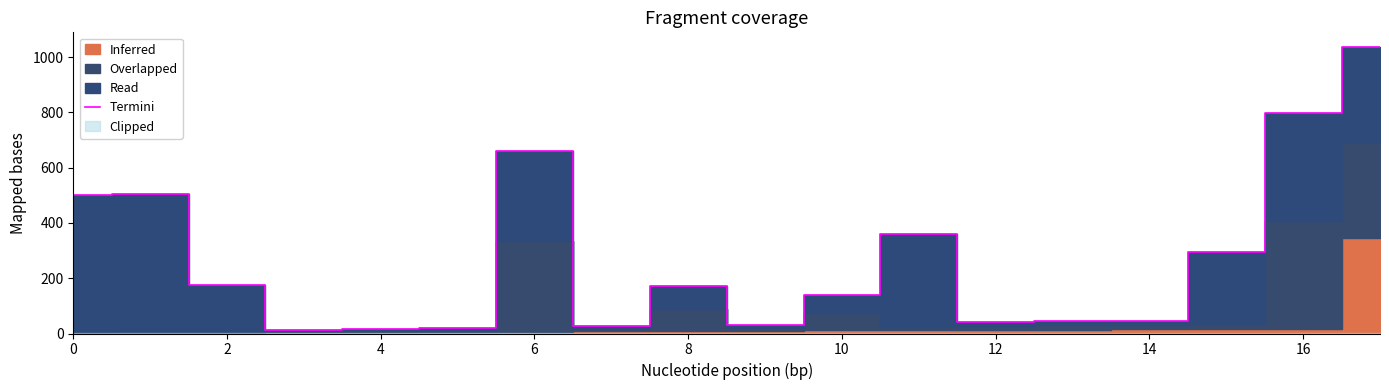

What is the change in value from 13 to 16?

+753